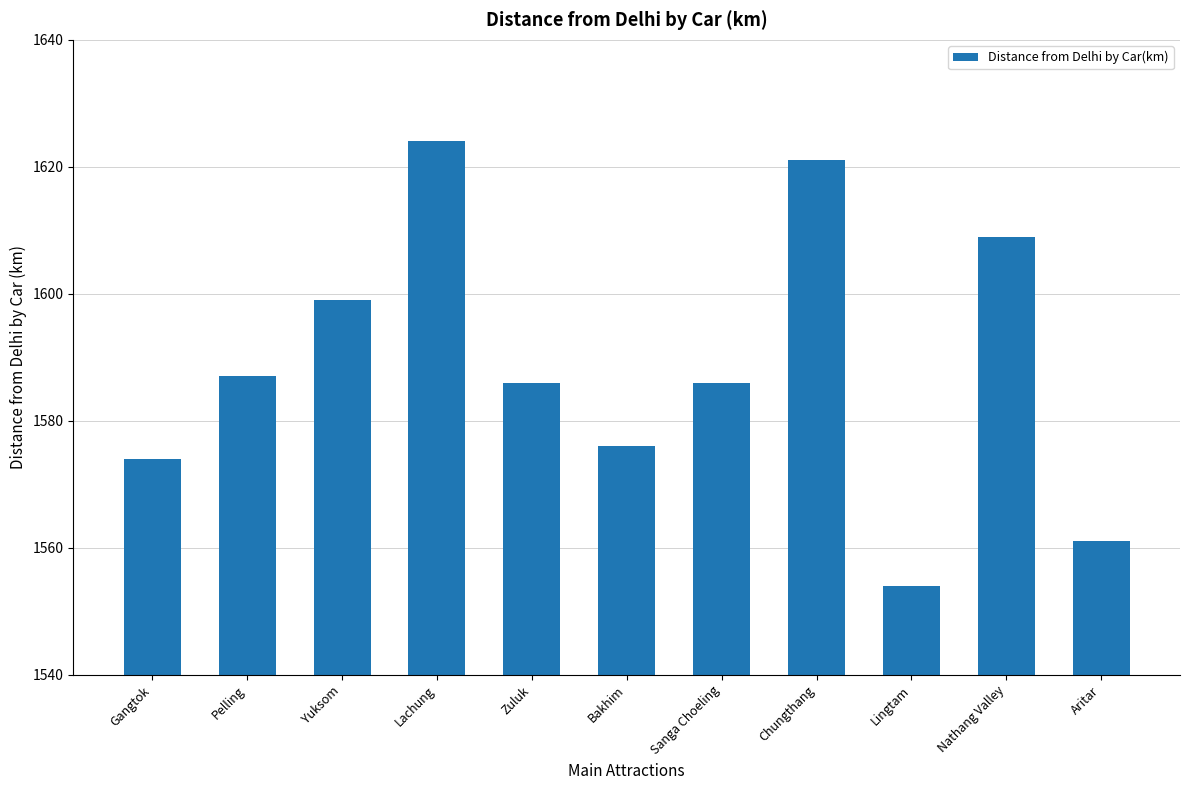

What is the sum of all values?

17477